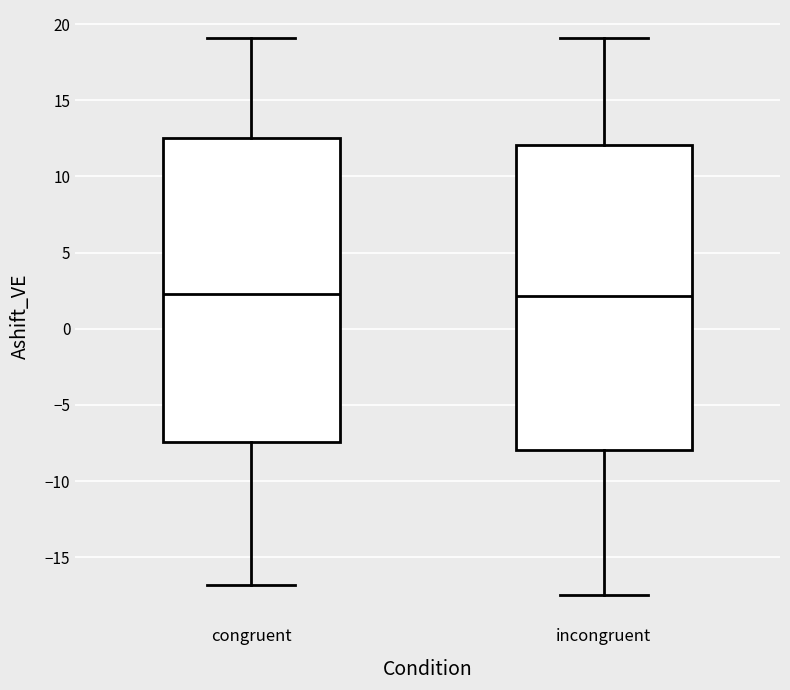

Where does the lower whisker of the box for congruent end on the y-axis? The values are not printed on the chart, so give them approximately, as read against the axis.

-17.0